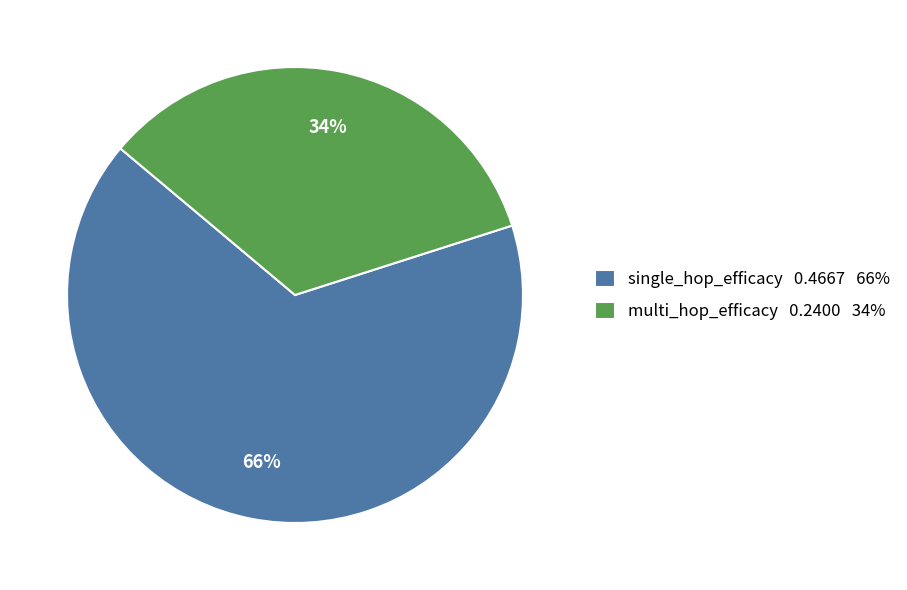

To the nearest percent, what portion does single_hop_efficacy represent?

66%